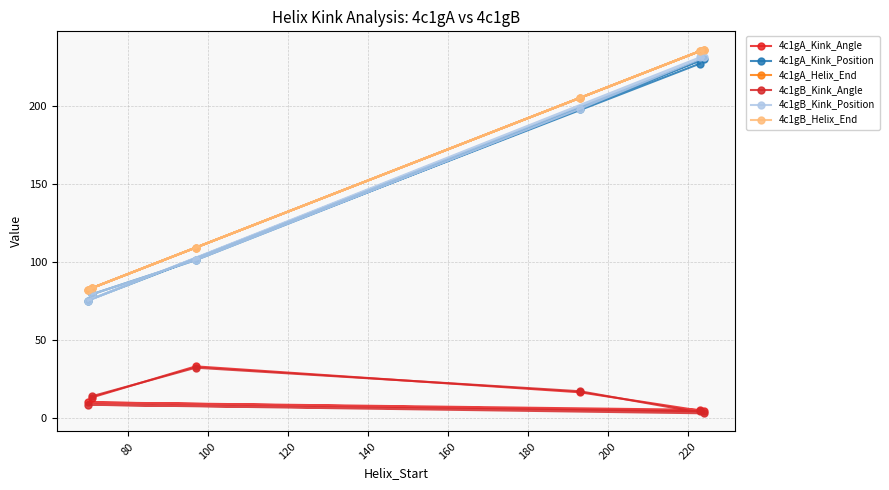

What is the sum of the 4c1gA_Kink_Position values at 80 and 140?

176.0